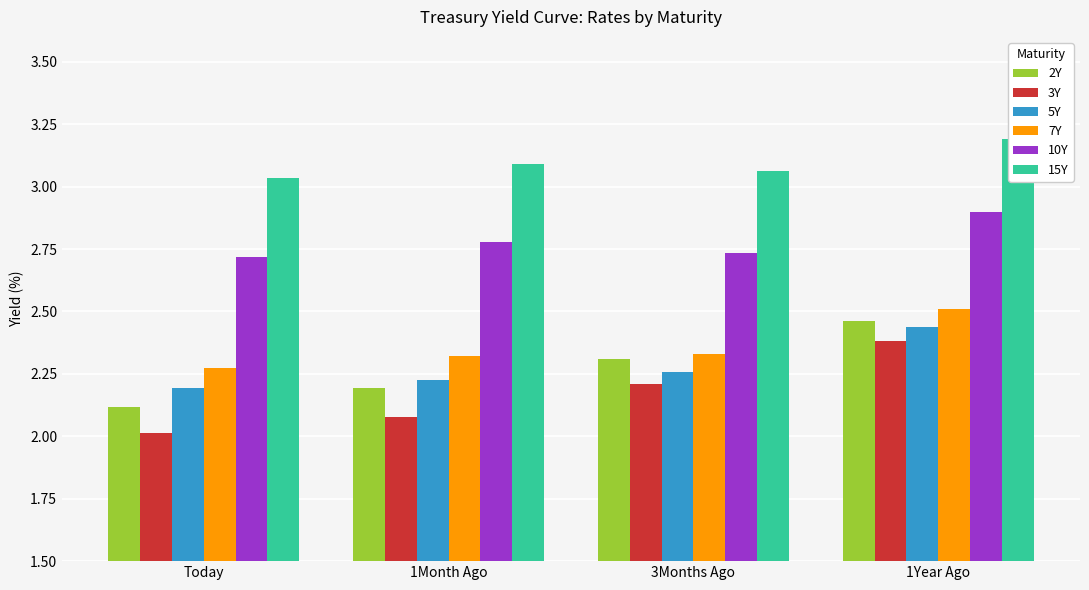

The 5Y series shows 3.6 at 1Month Ago. True or false?

False